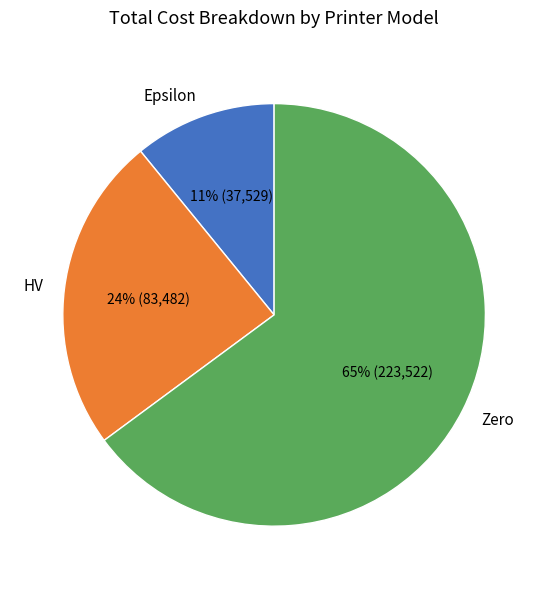

How many segments does this pie chart have?

3